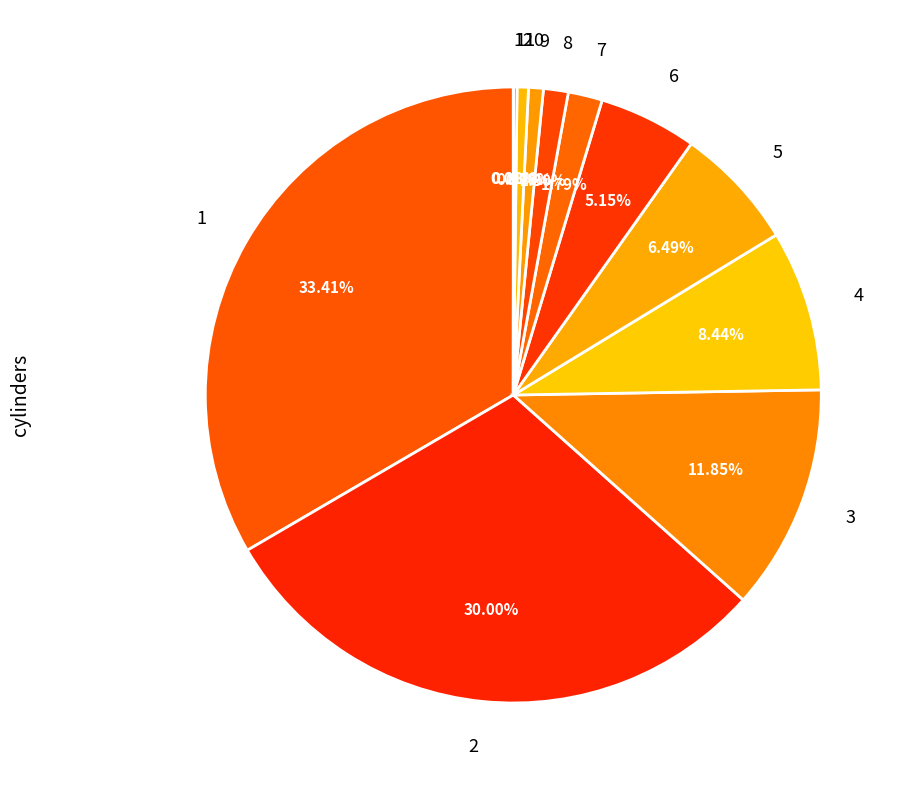

To the nearest percent, what is the average slice percentage?

8%